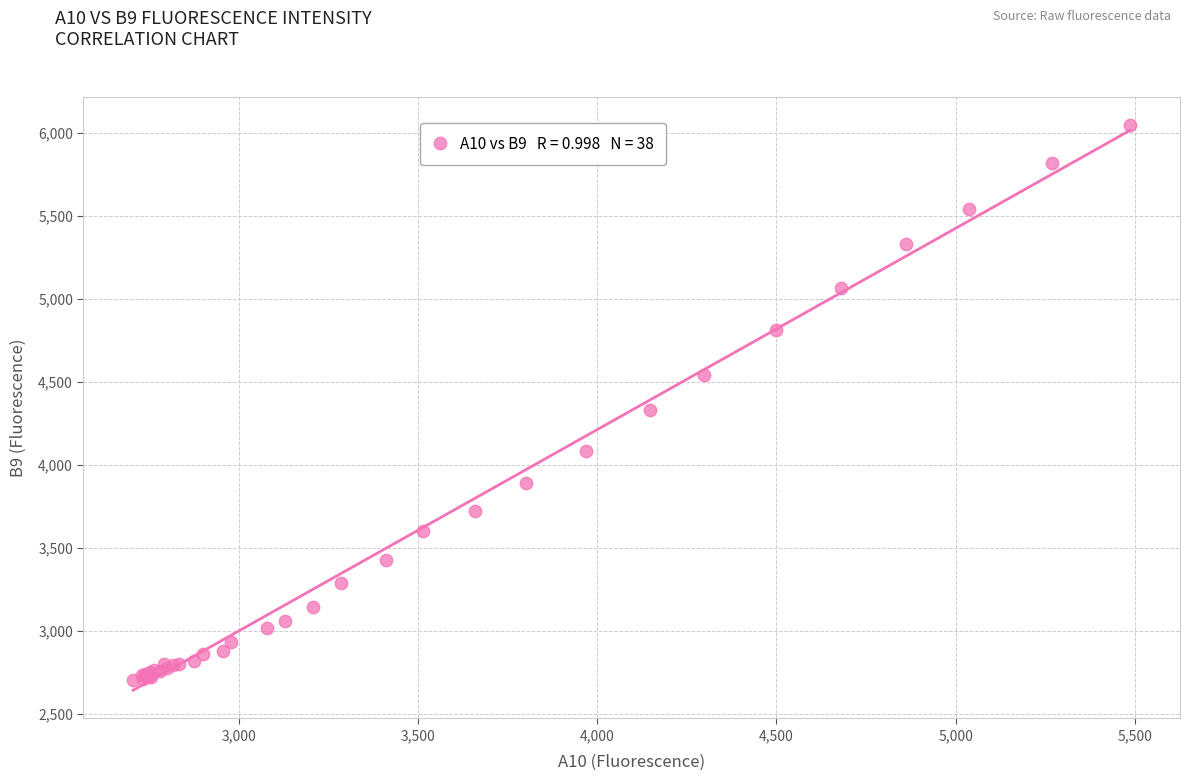

What Y value in the scatter plot is closest to 4376?

4335